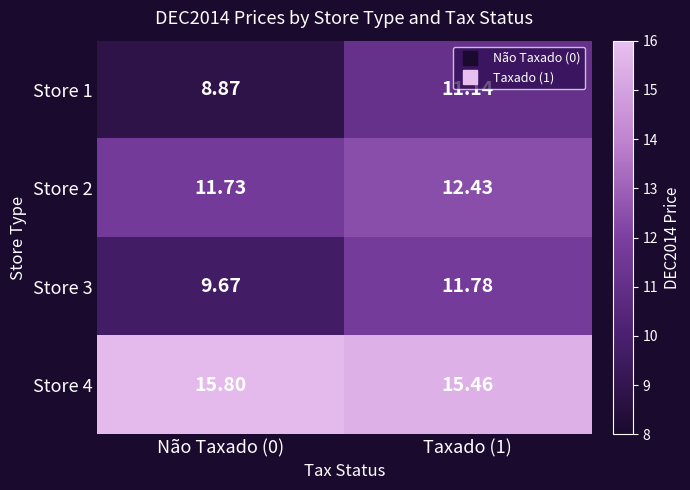

Is the value of Store 1 at Não Taxado (0) greater than the value of Store 2 at Taxado (1)?

No